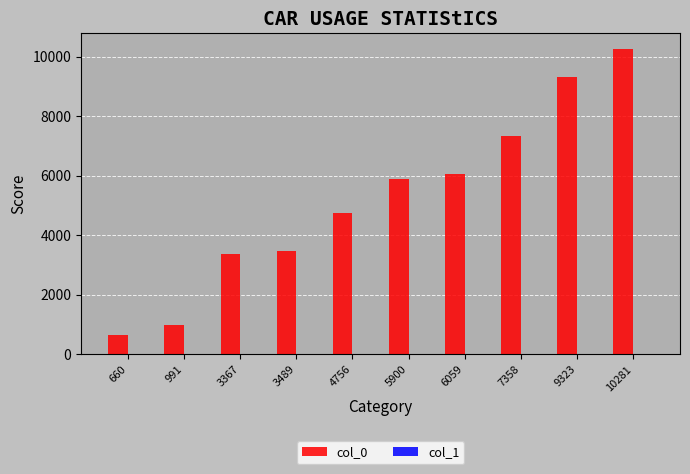

Does the chart contain stacked bars?

No